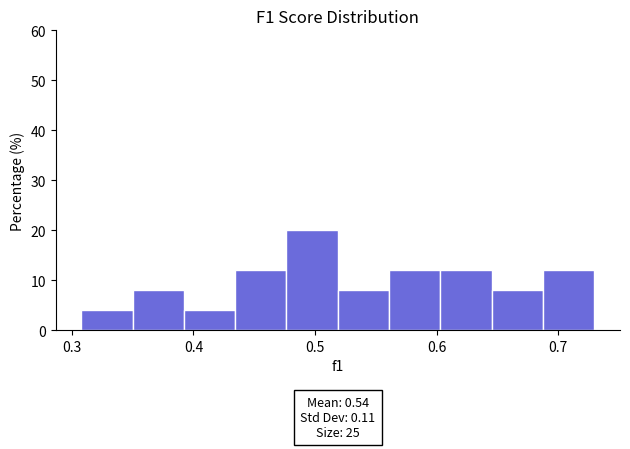

Which range on the x-axis has the tallest bar?

0.48 to 0.52